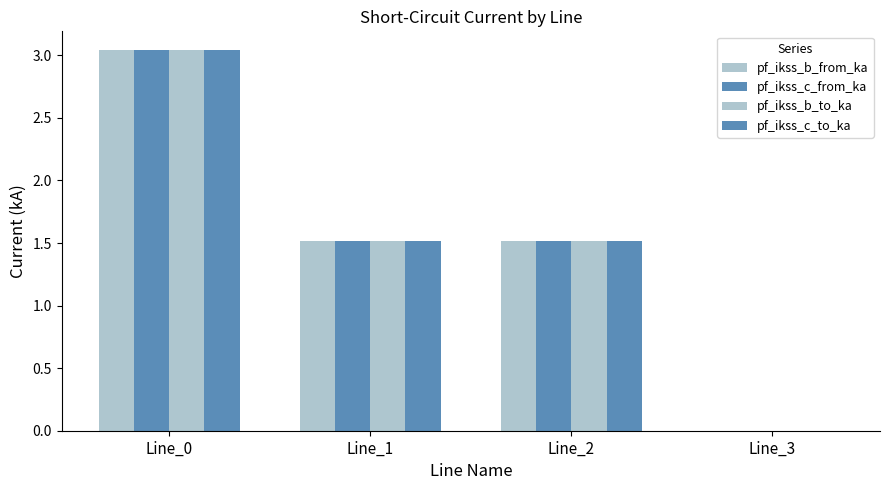

How many data points in pf_ikss_b_to_ka are above 1?

3